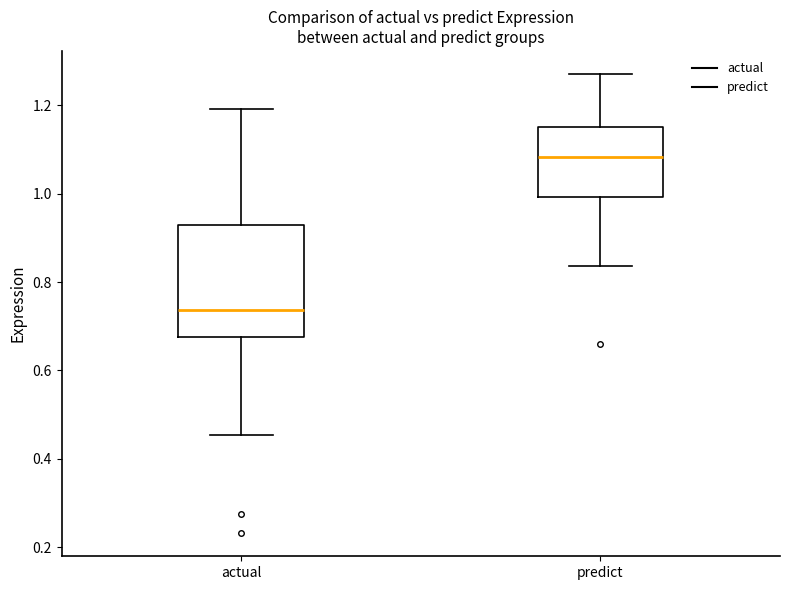

Which box's median line is the lowest?

actual